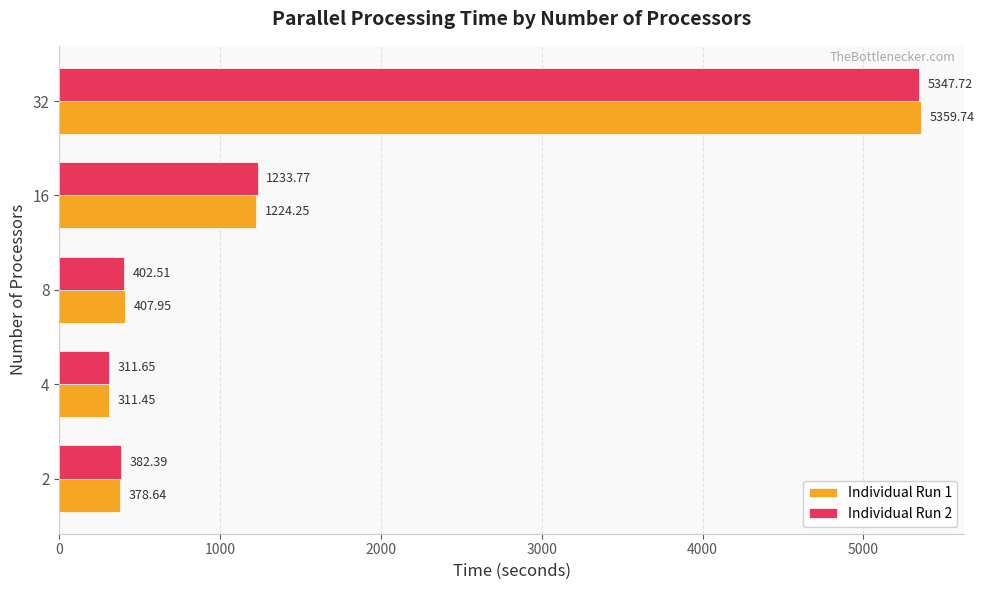

List the series in order of their peak value, highest first.

Individual Run 1, Individual Run 2